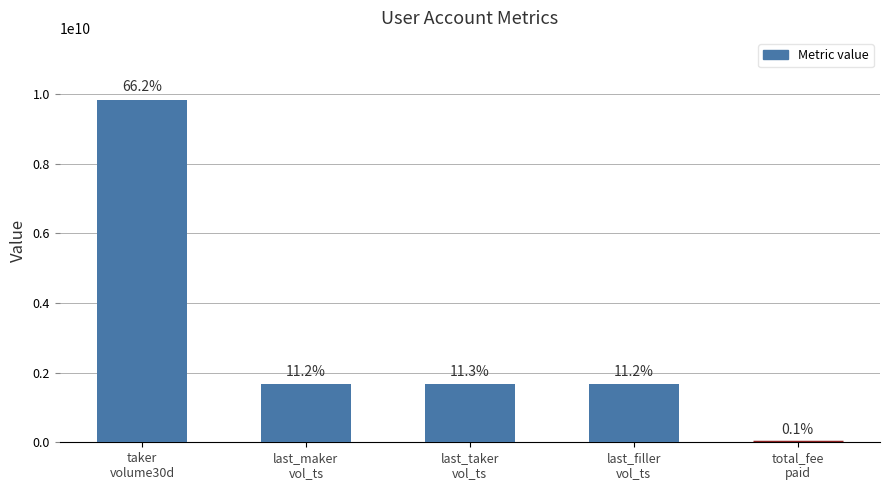

What is the value of the 3rd bar from the left?

1673359370